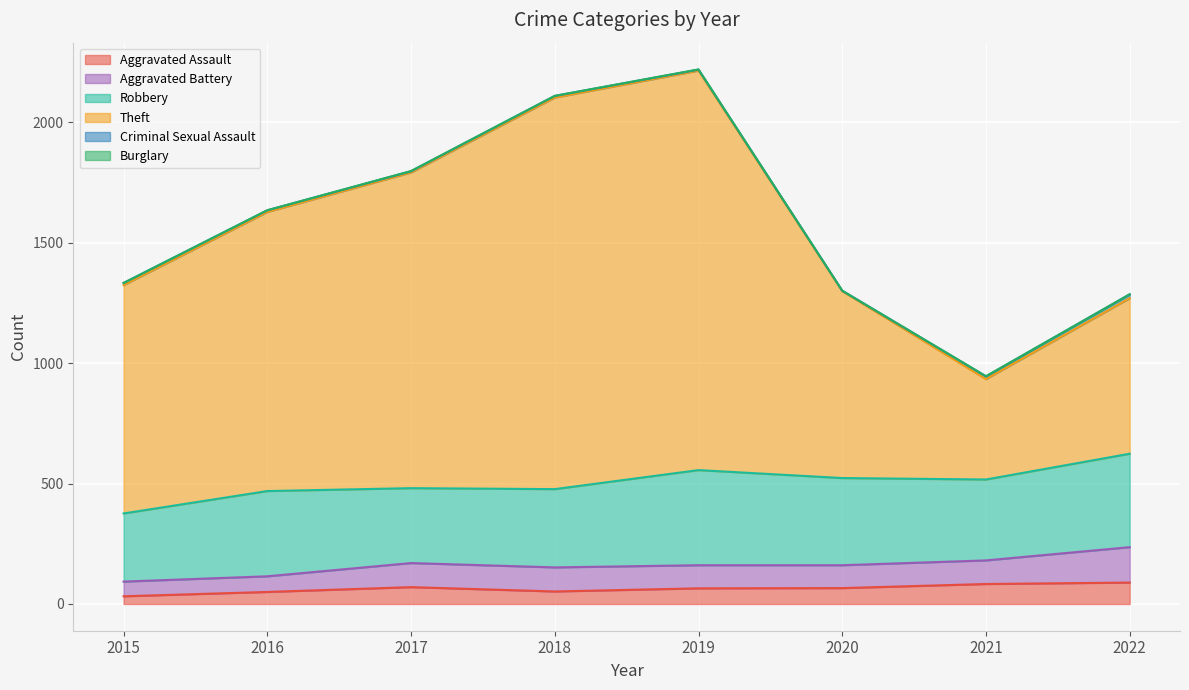

Reading left to right, extract all data points from this chart.

Aggravated Assault: 2015=32	2016=50	2017=70	2018=52	2019=65	2020=66	2021=83	2022=89
Aggravated Battery: 2015=61	2016=65	2017=100	2018=100	2019=96	2020=95	2021=98	2022=147
Robbery: 2015=283	2016=354	2017=311	2018=325	2019=395	2020=362	2021=336	2022=388
Theft: 2015=948	2016=1159	2017=1311	2018=1626	2019=1659	2020=776	2021=417	2022=646
Criminal Sexual Assault: 2015=9	2016=7	2017=5	2018=7	2019=4	2020=2	2021=11	2022=16
Burglary: 2015=0	2016=0	2017=1	2018=0	2019=1	2020=0	2021=1	2022=0